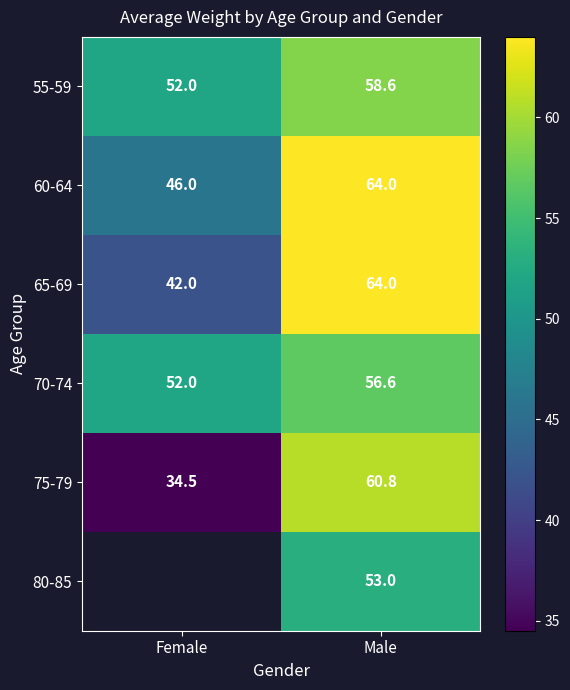

Which category has the highest value across all series?

Male